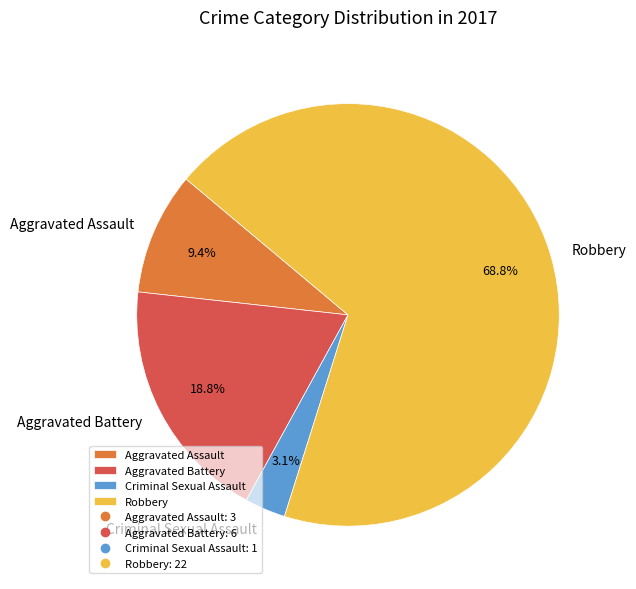

Between Criminal Sexual Assault and Aggravated Battery, which is larger?

Aggravated Battery